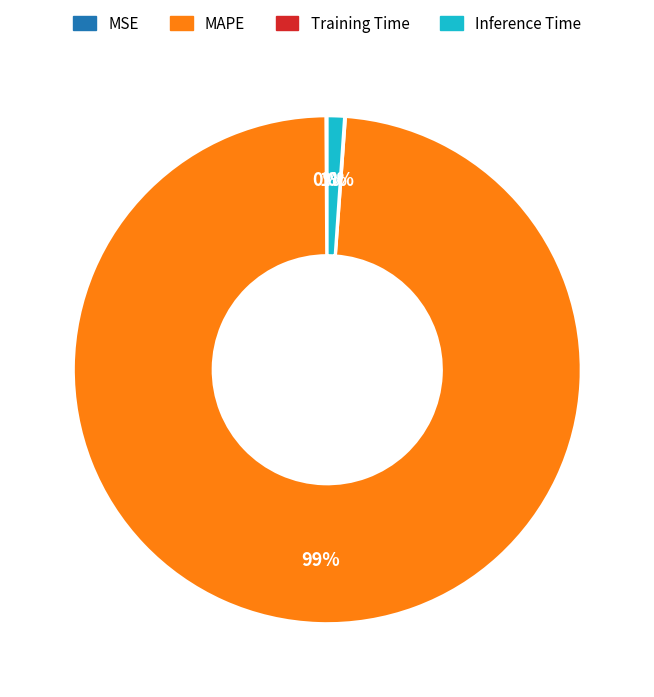

To the nearest percent, what is the average slice percentage?

25%